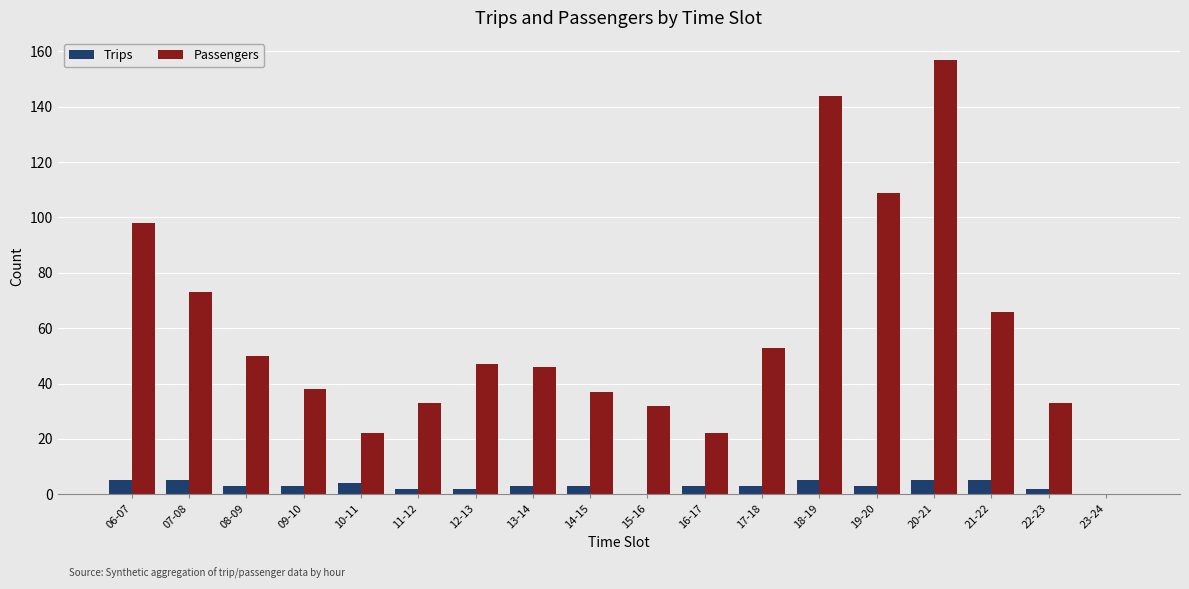

How many data points does each series have?

18